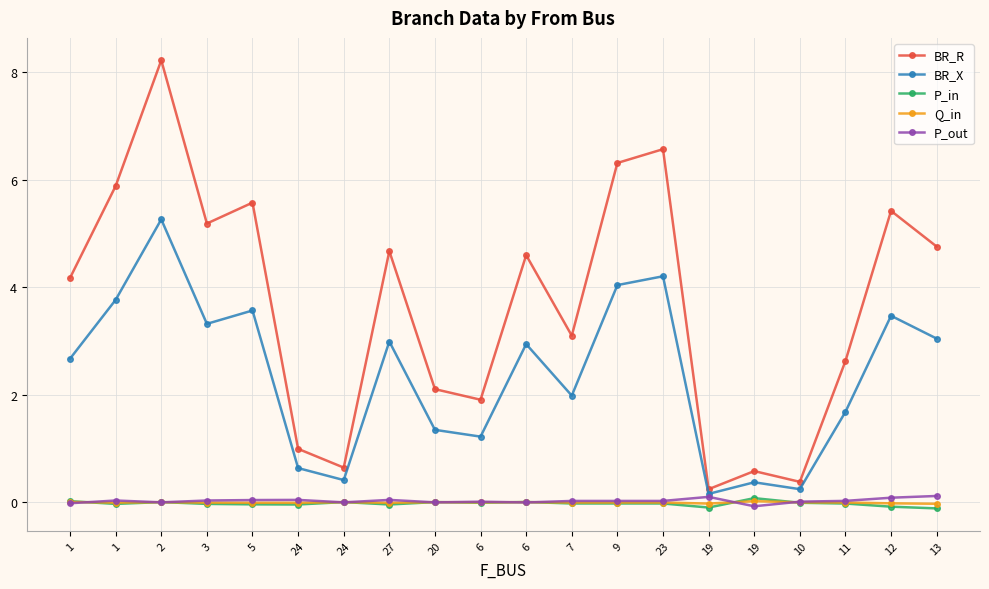

The P_out series shows 0.0 at 23. True or false?

True